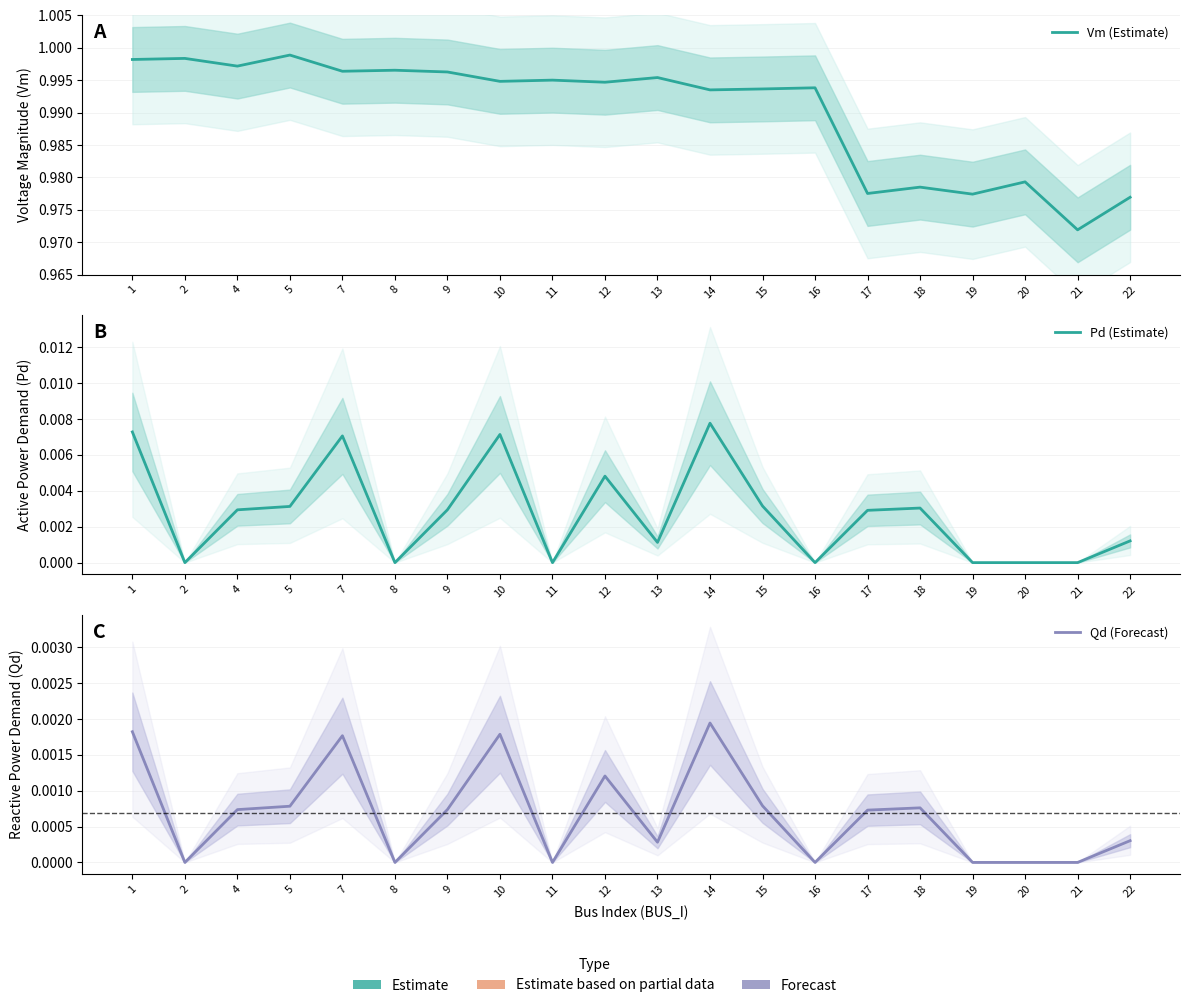

At how many categories does at least one series exceed 0?

20